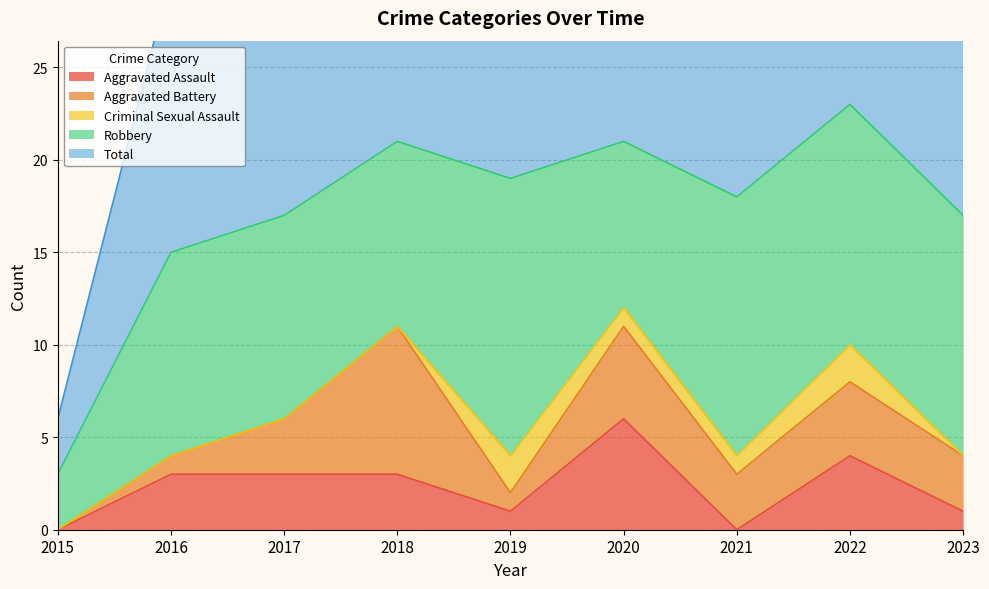

Count the number of data series in this chart.

5